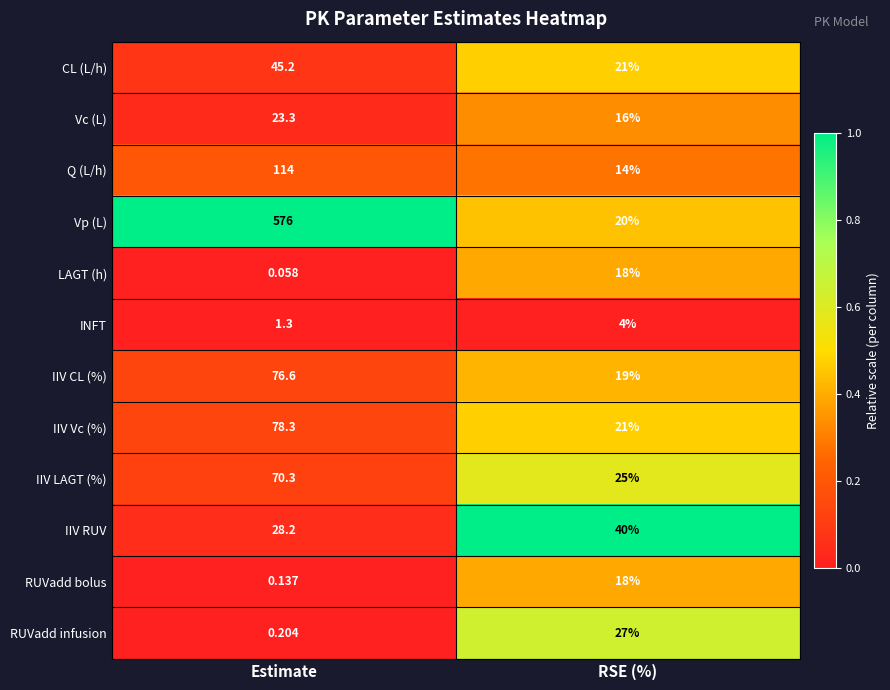

What is the greatest value displayed?

576.0